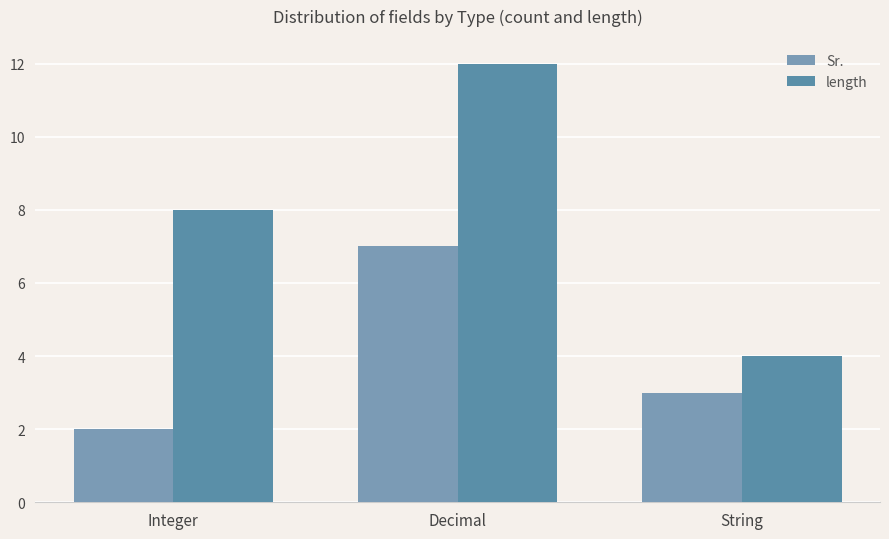

True or false: Sr. has a value of 7 at Decimal.

True